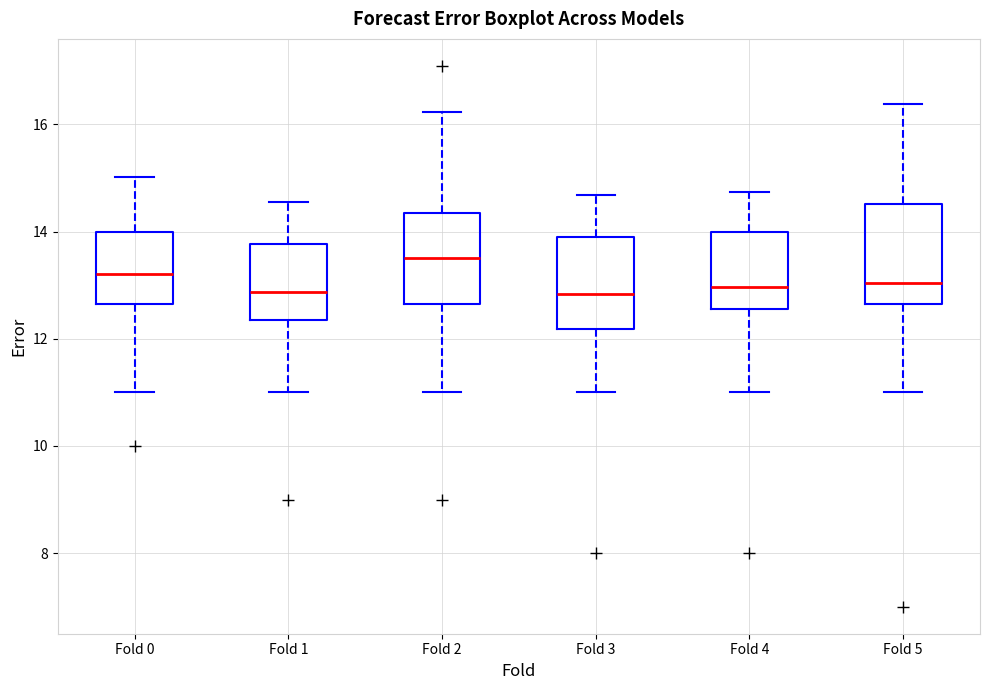

Where is the lower edge of the box for Fold 4 on the y-axis? The values are not printed on the chart, so give them approximately, as read against the axis.

12.6